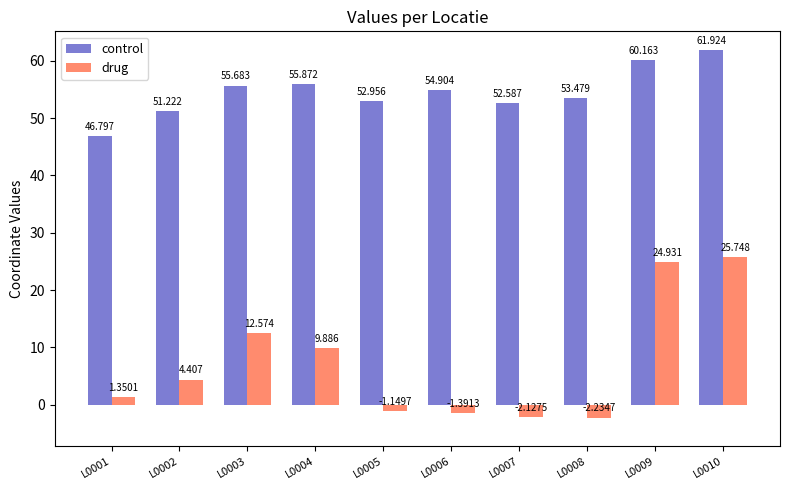

Which category has the lowest value in the drug series?

L0008